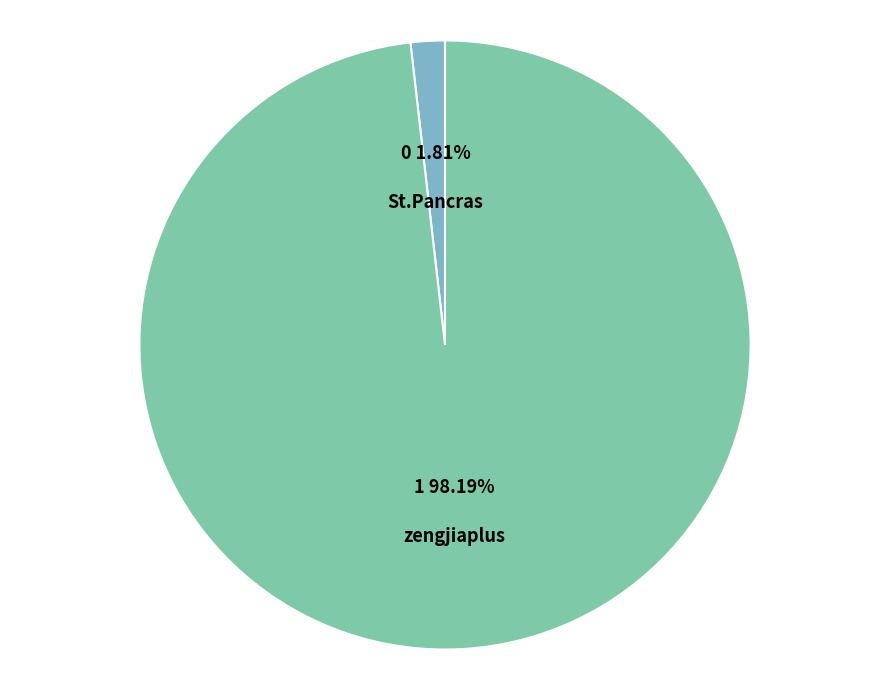

Between St.Pancras and zengjiaplus, which is larger?

zengjiaplus